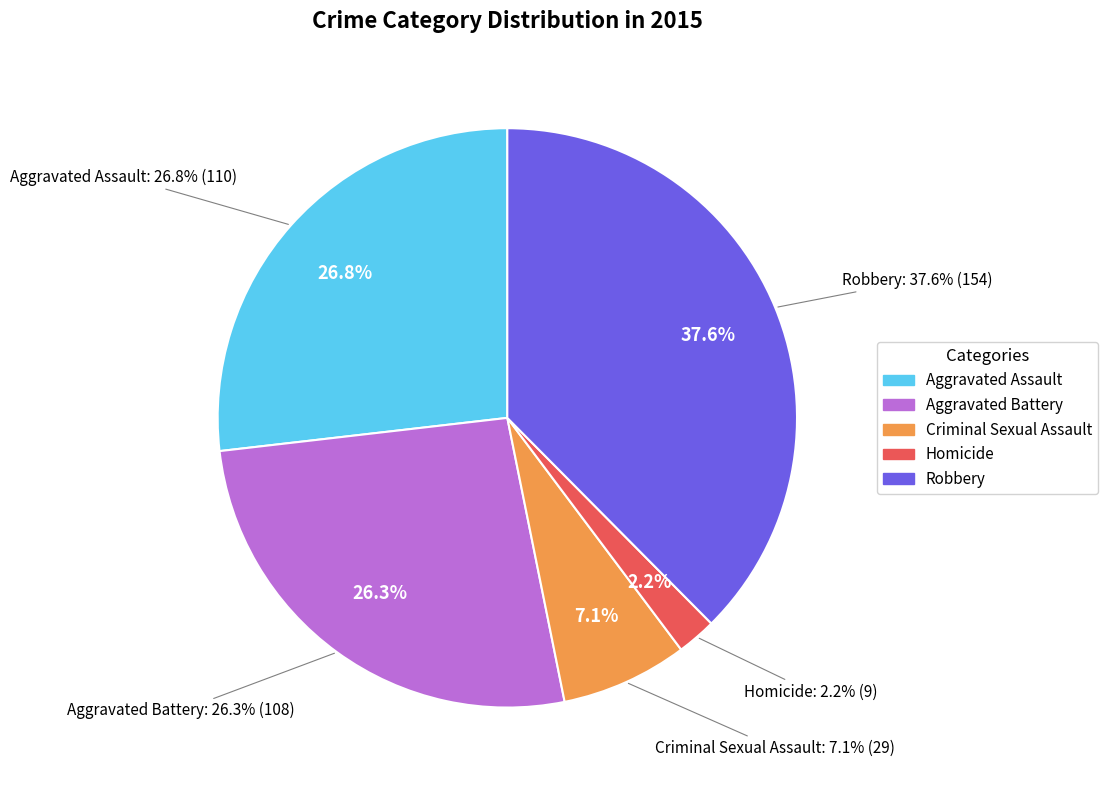

Which category has the biggest portion of the pie?

Robbery